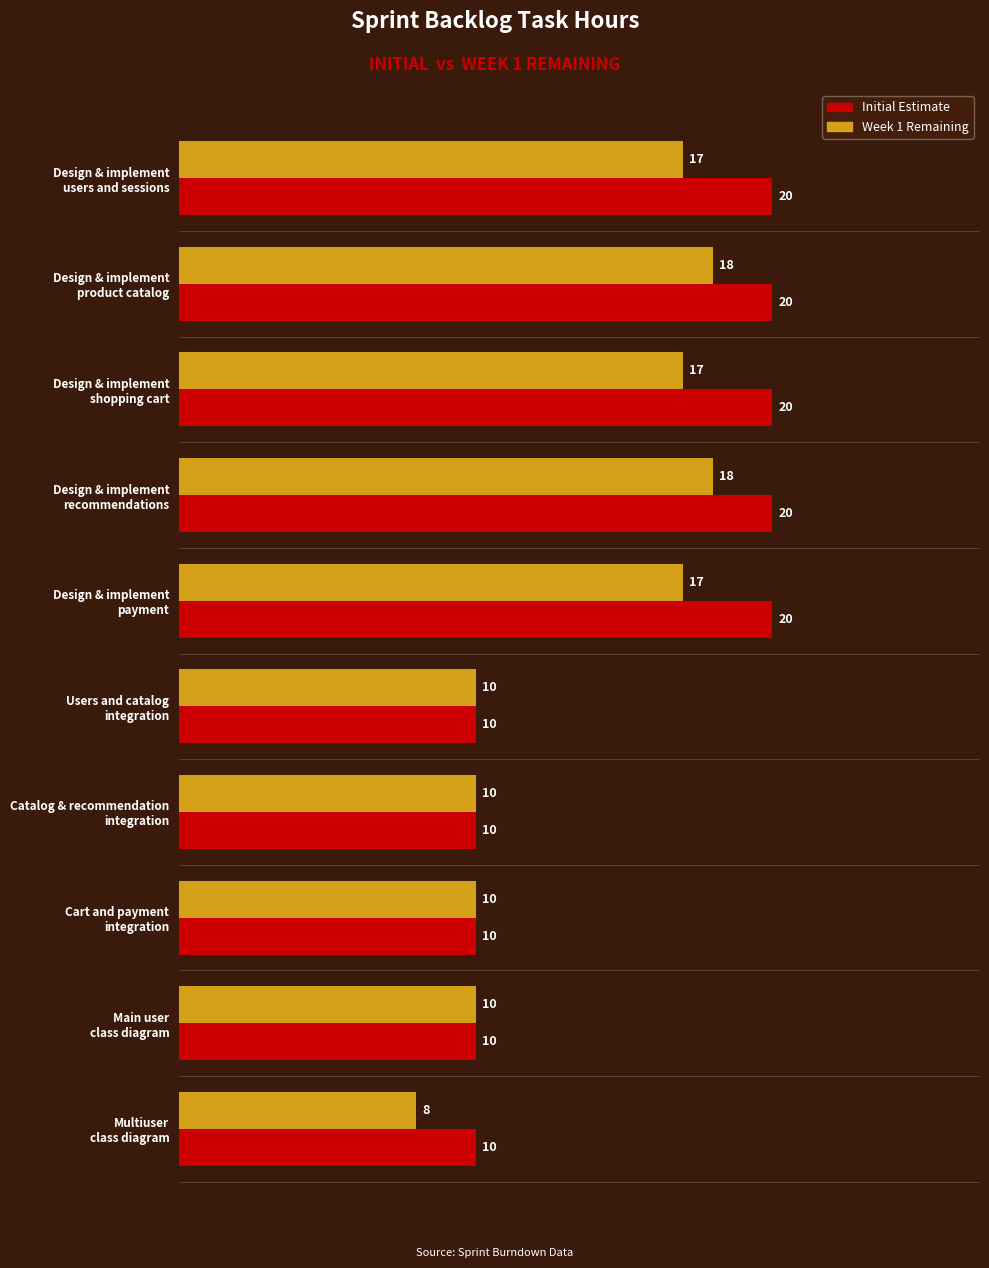

What is the lowest value of the Initial Estimate series?

10